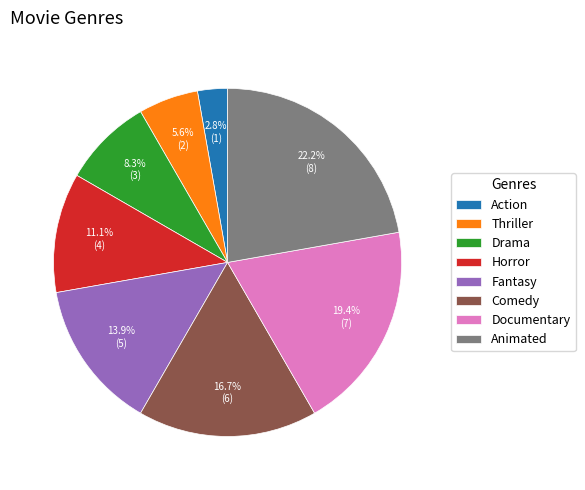

What portion of the pie excludes Action?

97.2%